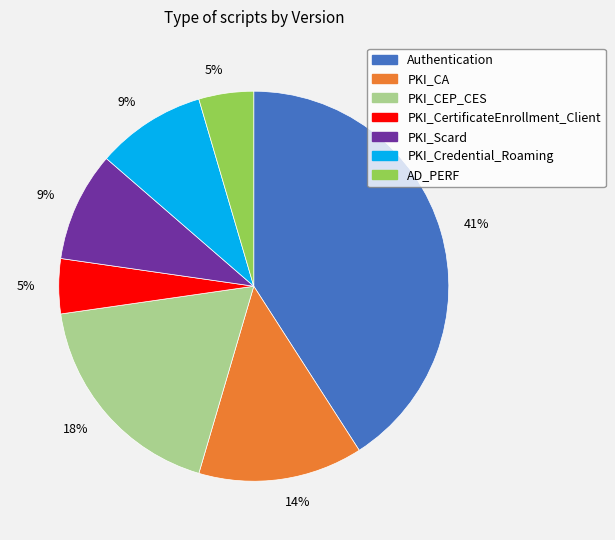

Is there any slice that represents more than half of the pie?

No